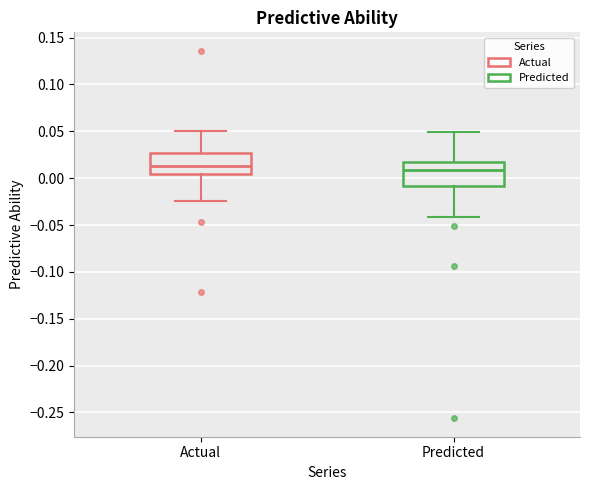

Reading left to right, transcribe this box plot: for each box, give where its median line is, the range the box spans, and where its two whiskers end, as read against the y-axis. The values are not printed on the chart, so give them approximately, as read against the axis.

Actual: median 0.015, box 0.005 to 0.025, whiskers -0.025 to 0.050
Predicted: median 0.010, box -0.010 to 0.020, whiskers -0.040 to 0.050